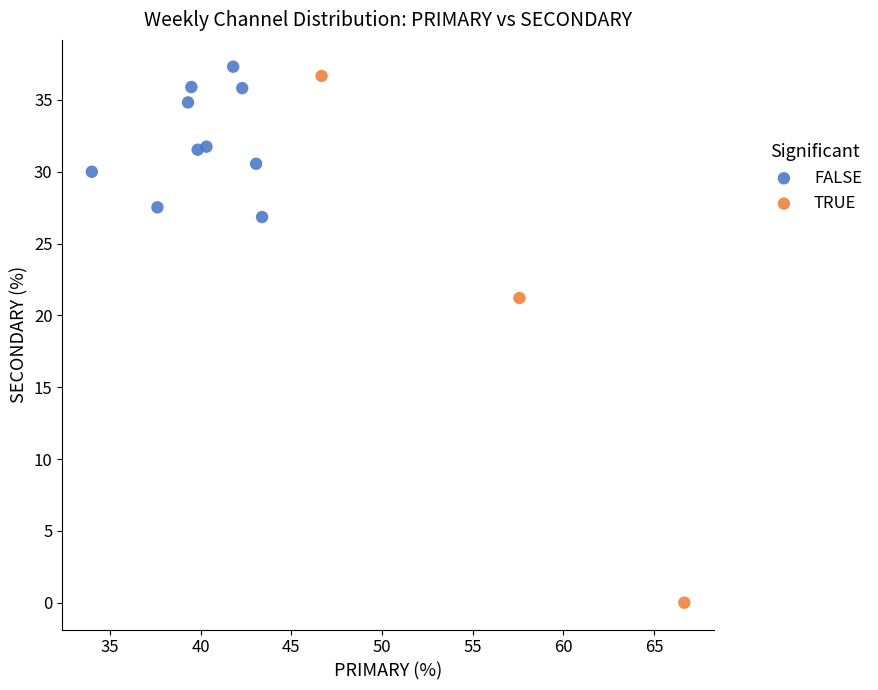

Which series has the largest Y range (max minus min)?

TRUE